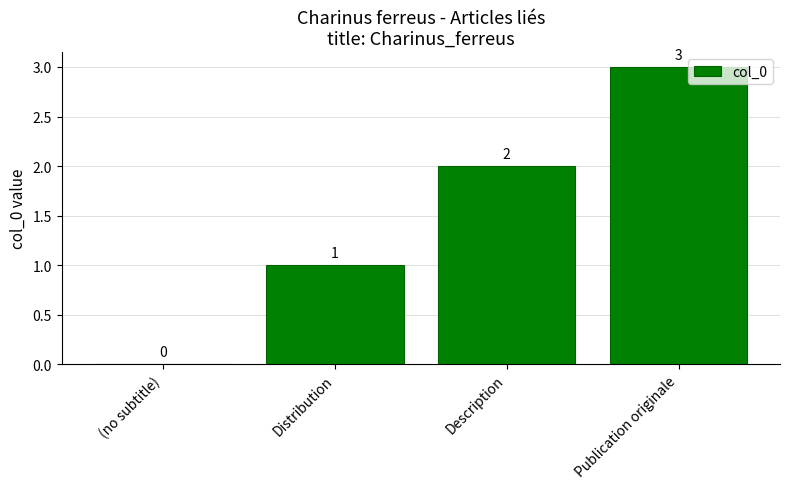

Is it true that the value at Description is 3?

False